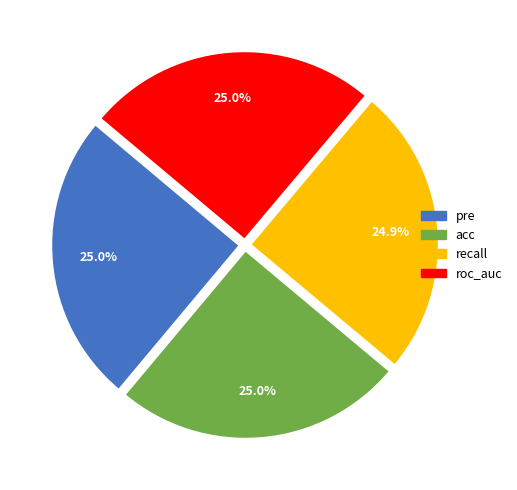

To the nearest percent, what percentage of the pie is recall?

25%